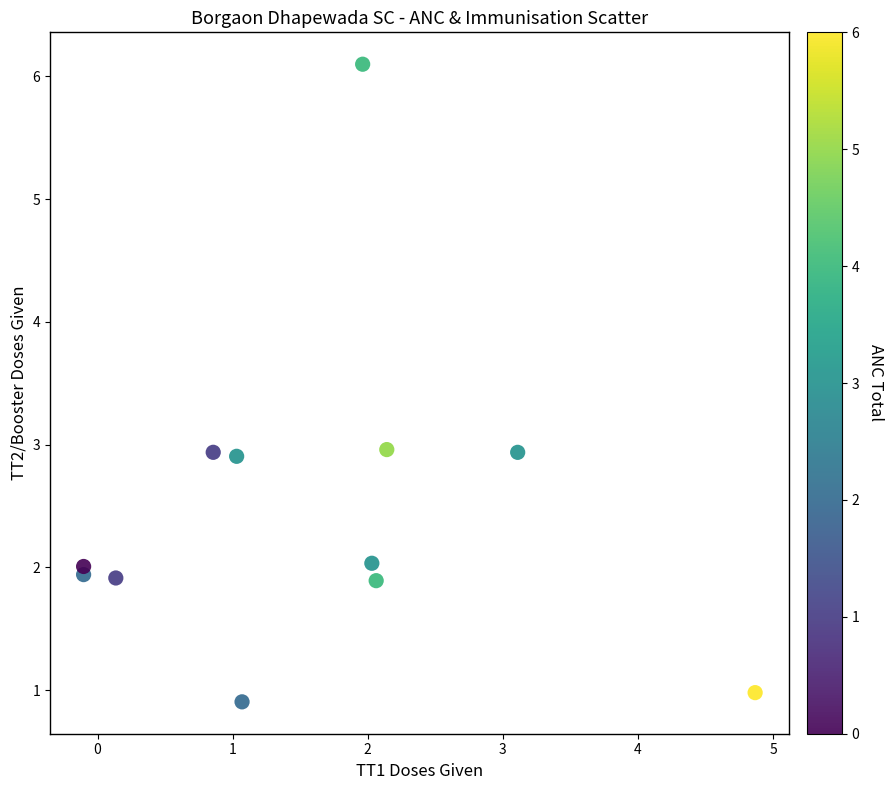

What is the range of X values (max minus min)?

5.0